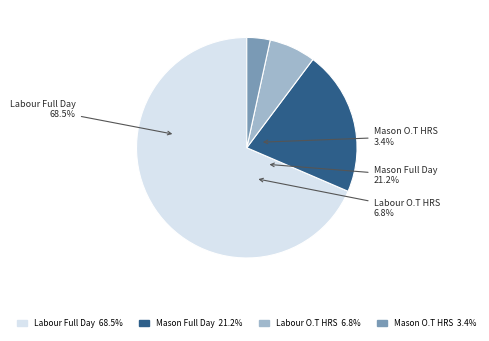

Which has a higher value, Labour O.T HRS or Mason Full Day?

Mason Full Day